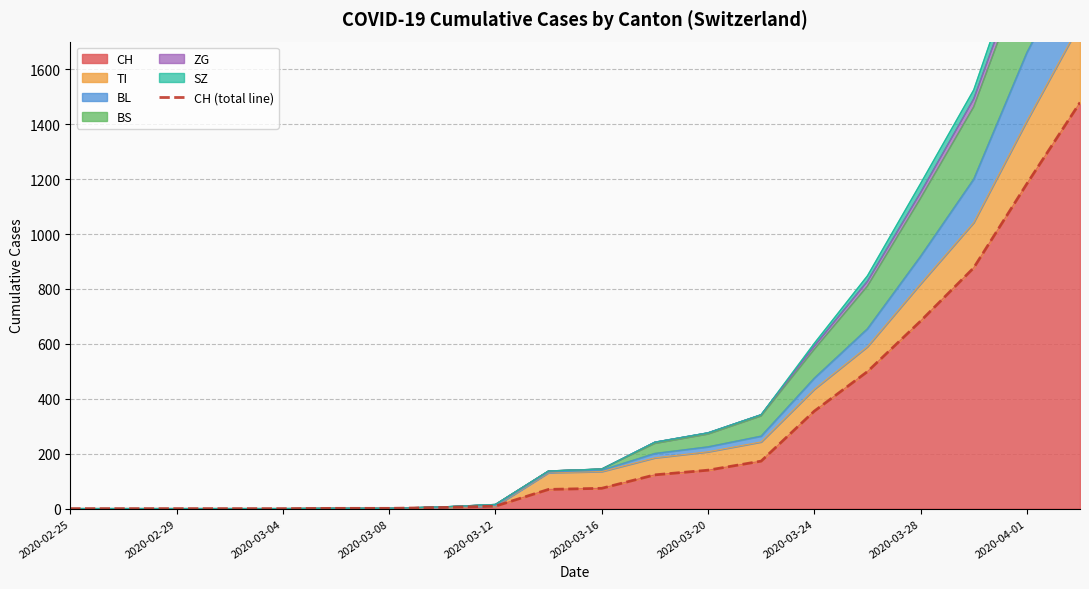

Reading left to right, extract all data points from this chart.

0	0	0	0	0	1	1	4	9	70	74	123	140	173	355	499	683	877	1183	1479